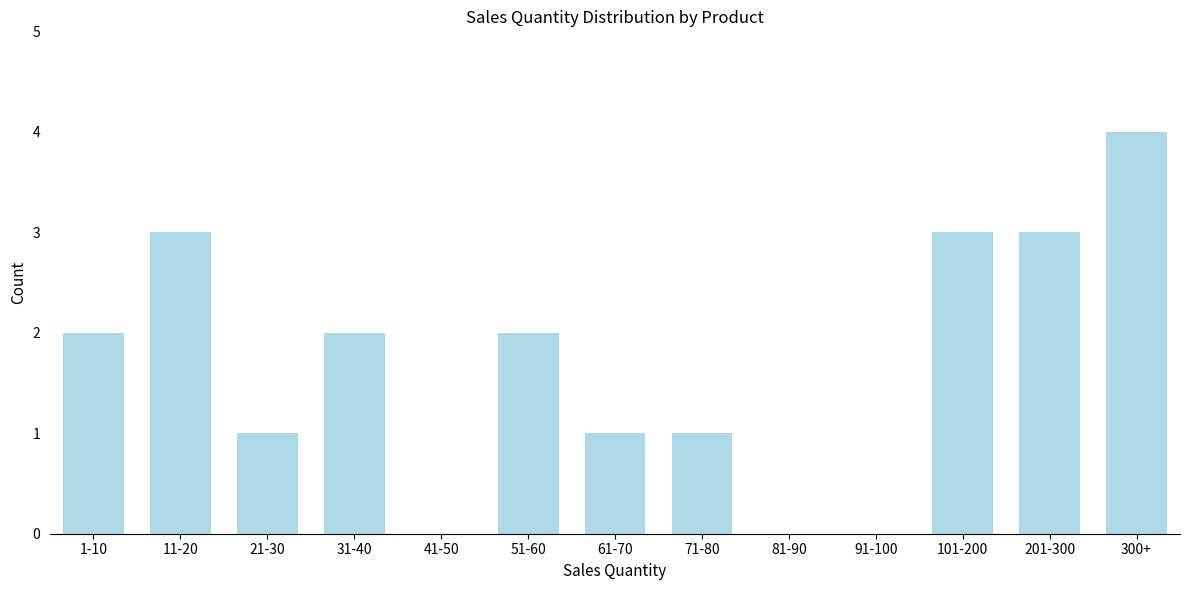

Reading left to right, transcribe all the data shown in this chart.

1-10=2	11-20=3	21-30=1	31-40=2	41-50=0	51-60=2	61-70=1	71-80=1	81-90=0	91-100=0	101-200=3	201-300=3	300+=4